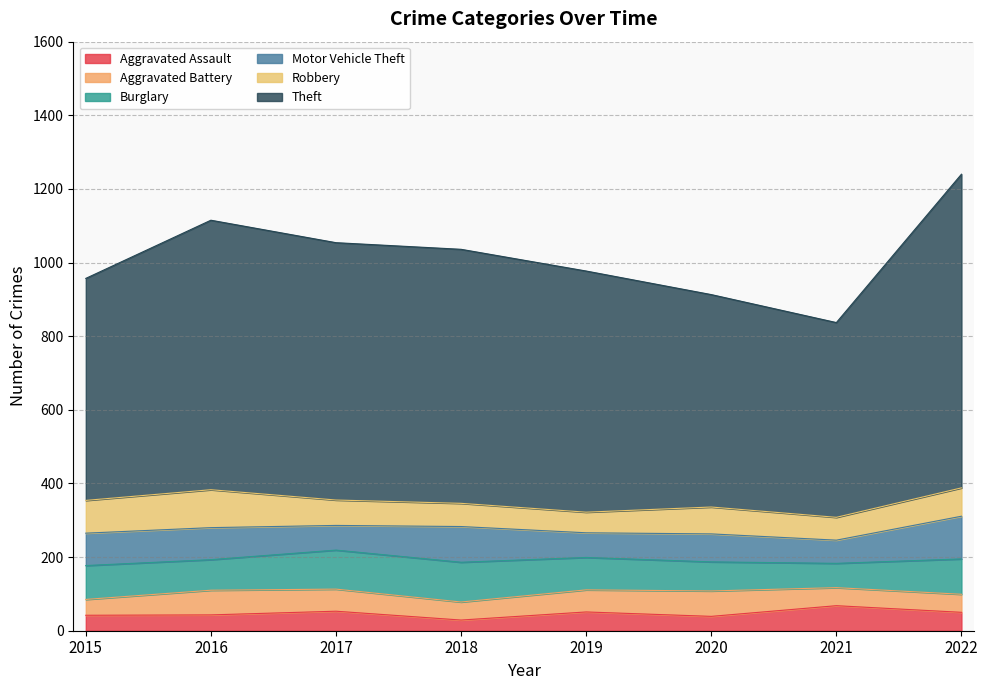

Is it true that Aggravated Battery equals 41 at 2017?

False